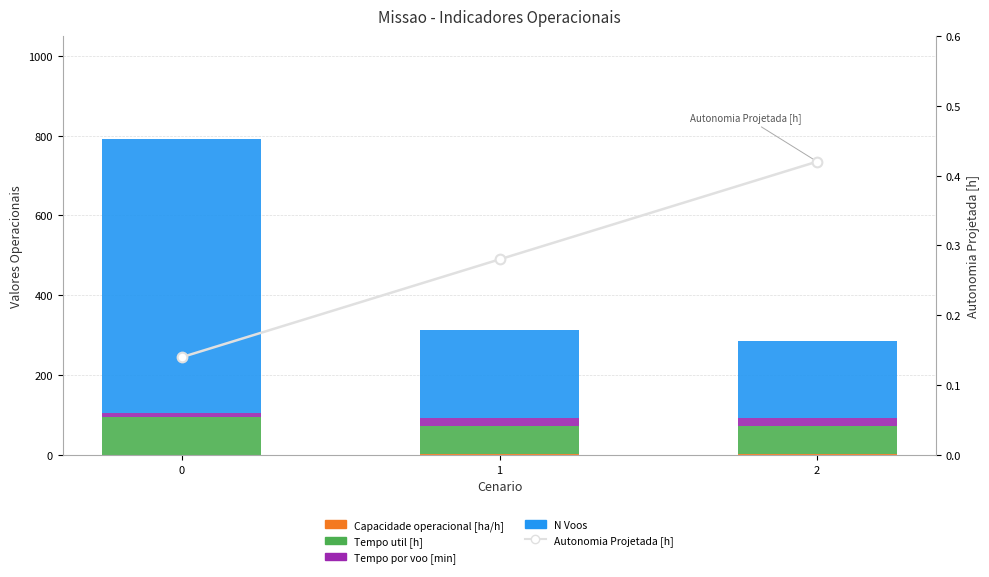

How many data points in N Voos are less than 221?

1